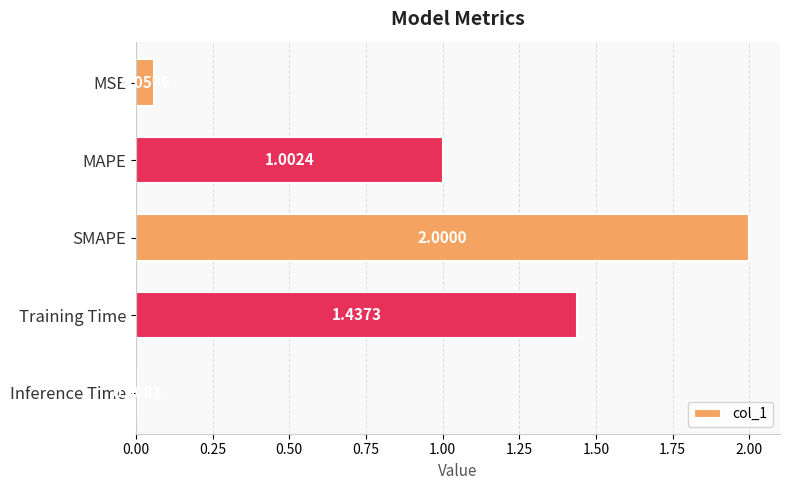

What is the change in value from MAPE to Training Time?

+0.4